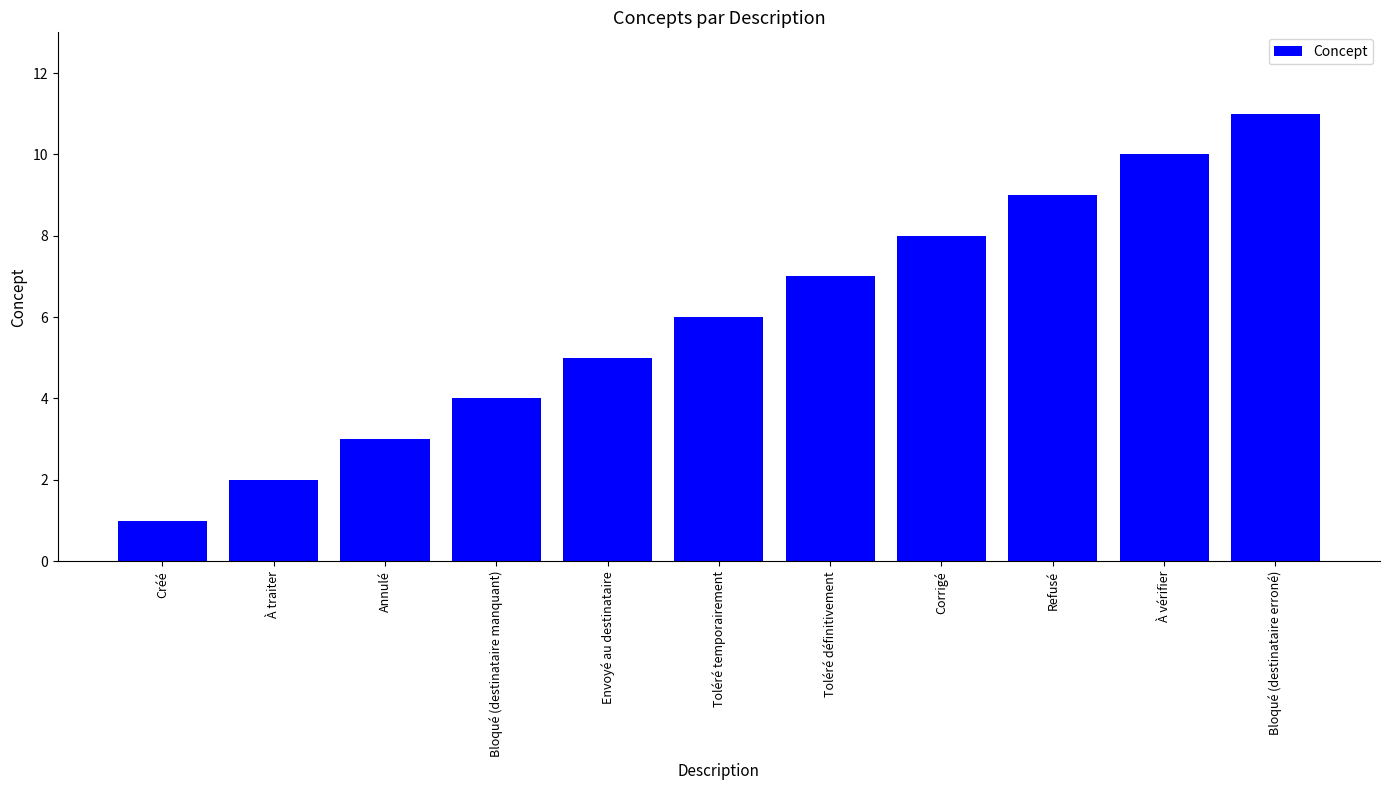

What is the difference between the maximum and second lowest values?

9